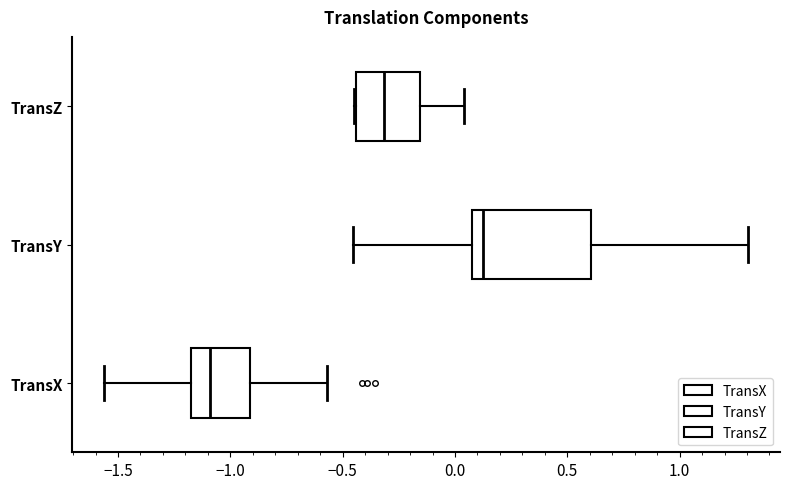

Reading bottom to top, transcribe this box plot: for each box, give where its median line is, the range the box spans, and where its two whiskers end, as read against the x-axis. The values are not printed on the chart, so give them approximately, as read against the axis.

TransX: median -1.10, box -1.20 to -0.90, whiskers -1.55 to -0.55
TransY: median 0.15, box 0.10 to 0.60, whiskers -0.45 to 1.30
TransZ: median -0.30, box -0.45 to -0.15, whiskers -0.45 to 0.05